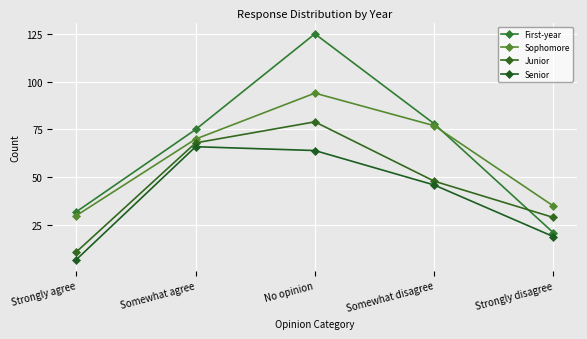

Rank the series by their maximum value, from highest to lowest.

First-year, Sophomore, Junior, Senior